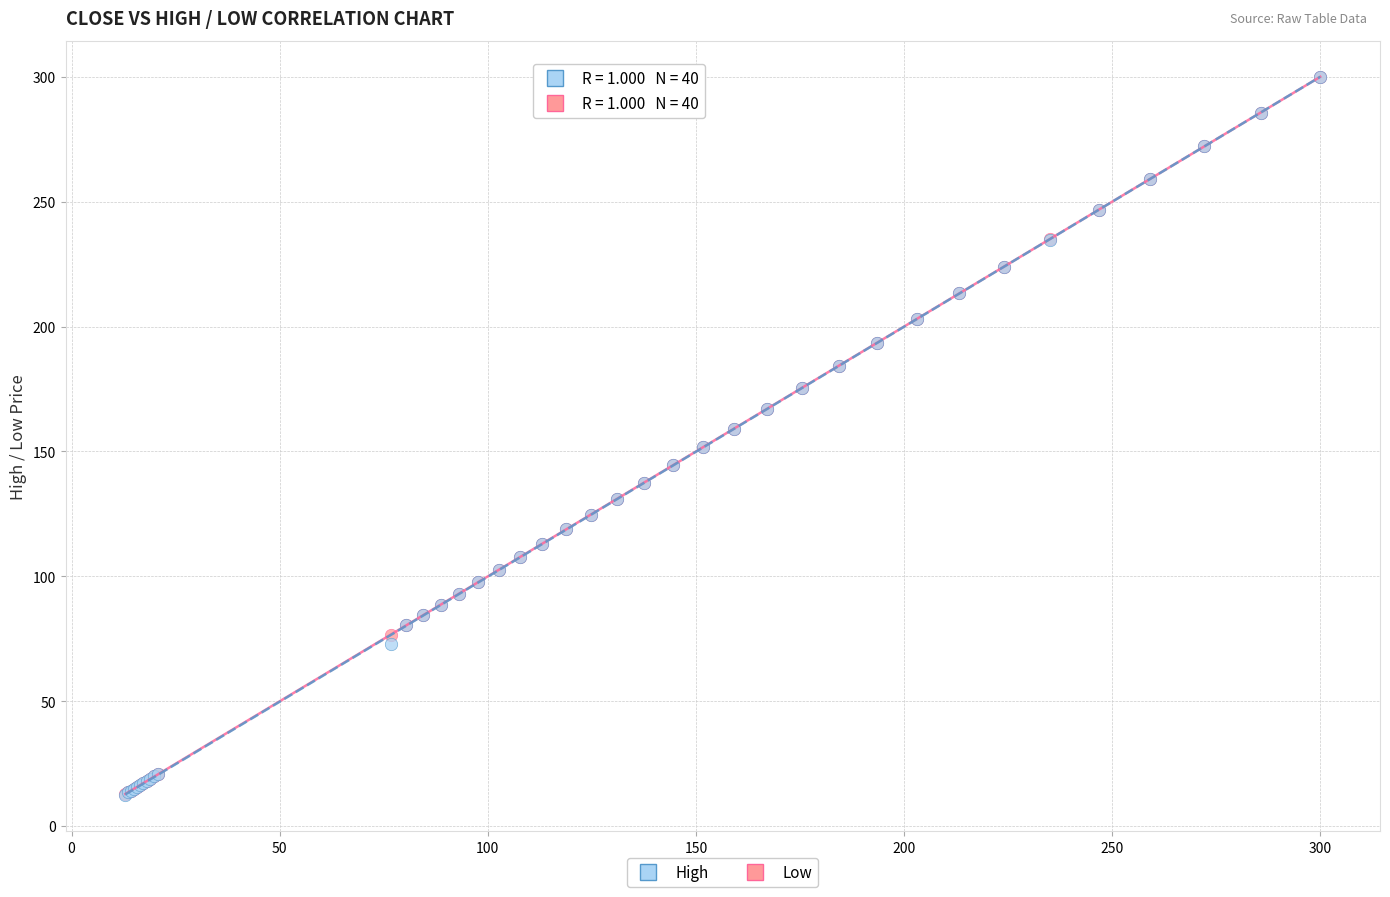

What are all the series names shown in the legend?

High, Low